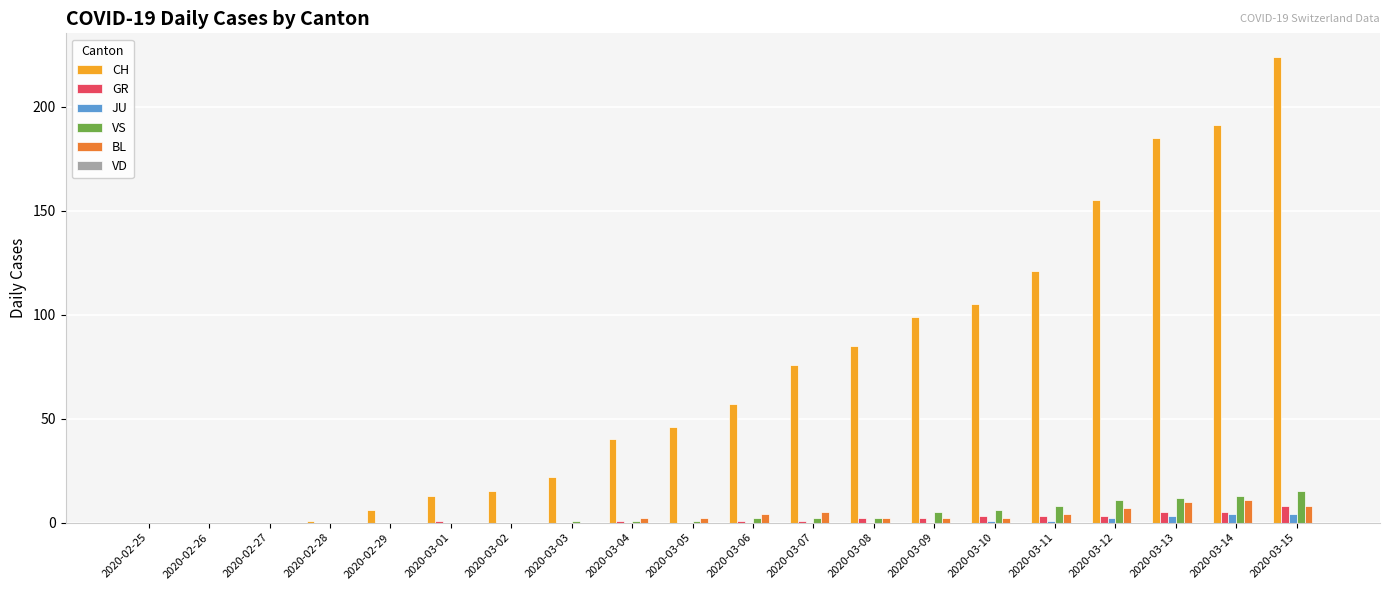

True or false: BL has a value of 4 at 2020-03-11.

True